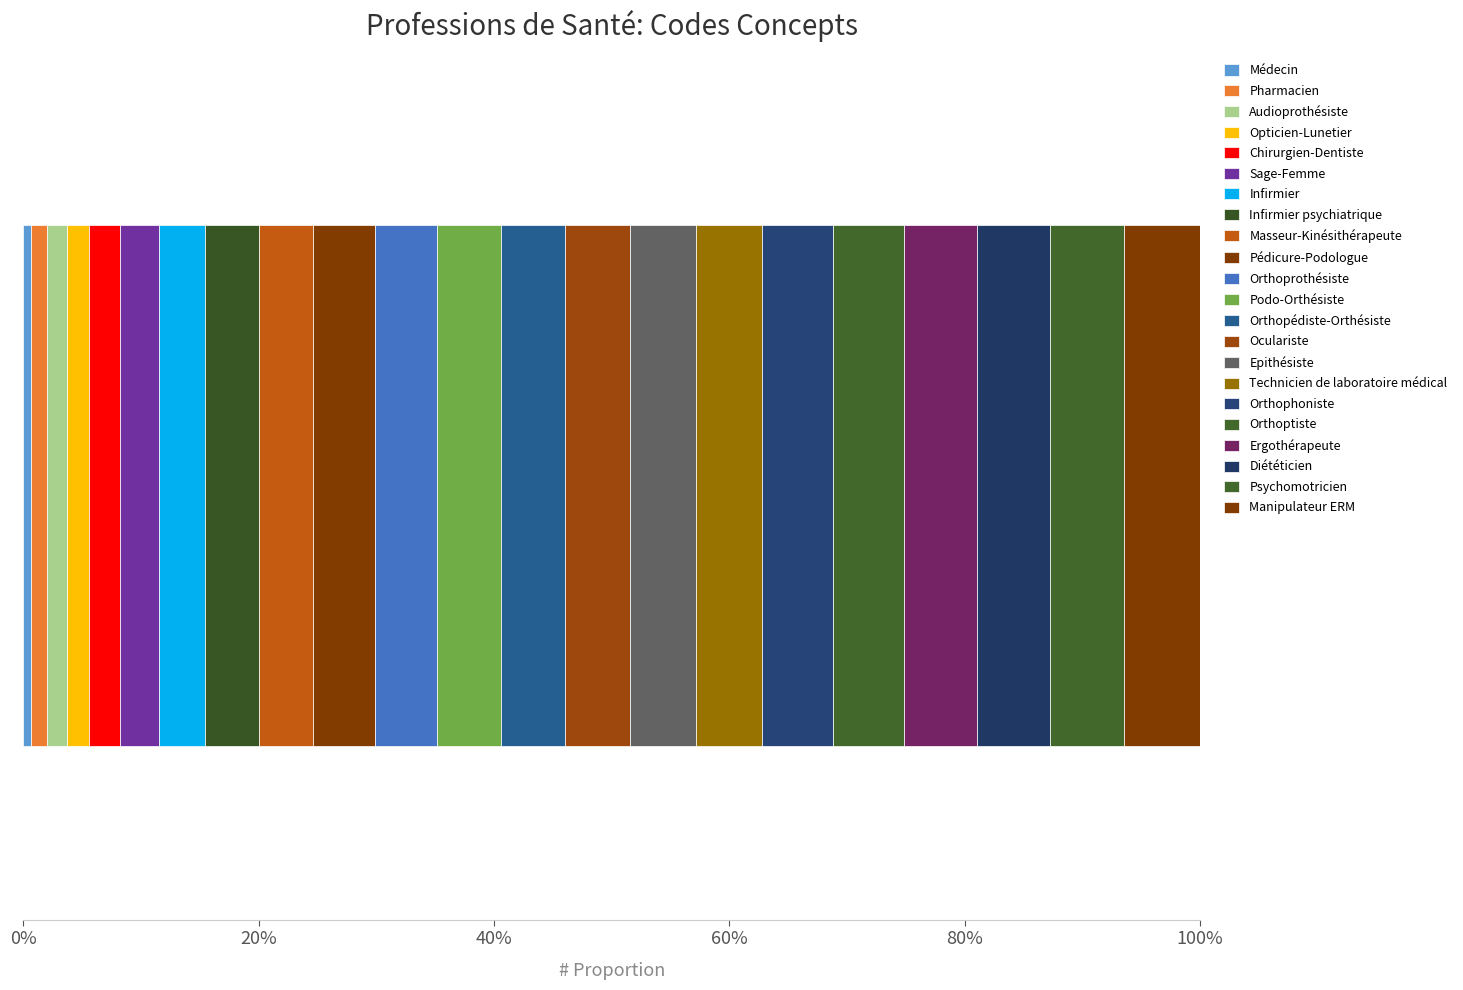

Does the chart contain any negative values?

No